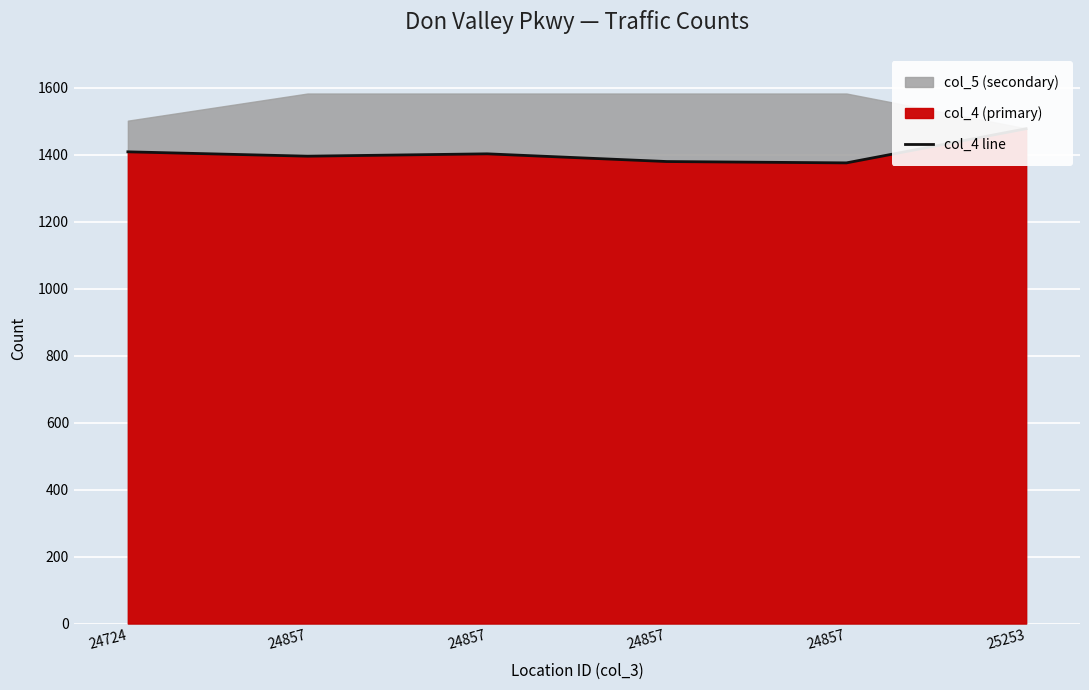

List the labels in order of value, smallest first.

24857, 24857, 24857, 24857, 24724, 25253